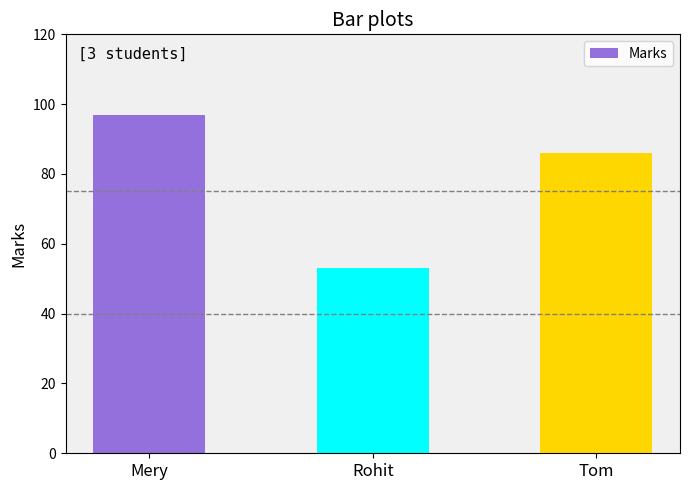

List the labels in order of value, smallest first.

Rohit, Tom, Mery